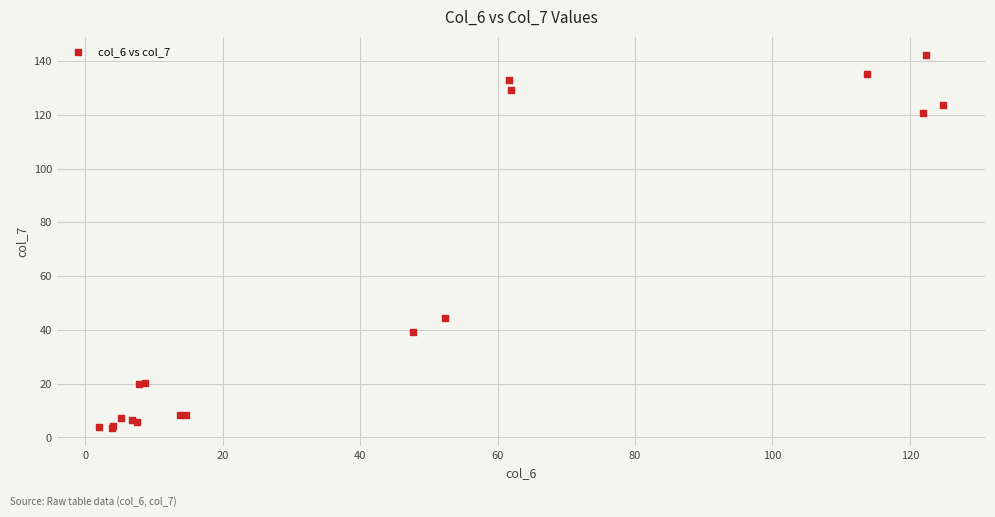

What Y value in the scatter plot is closest to 72?

44.4